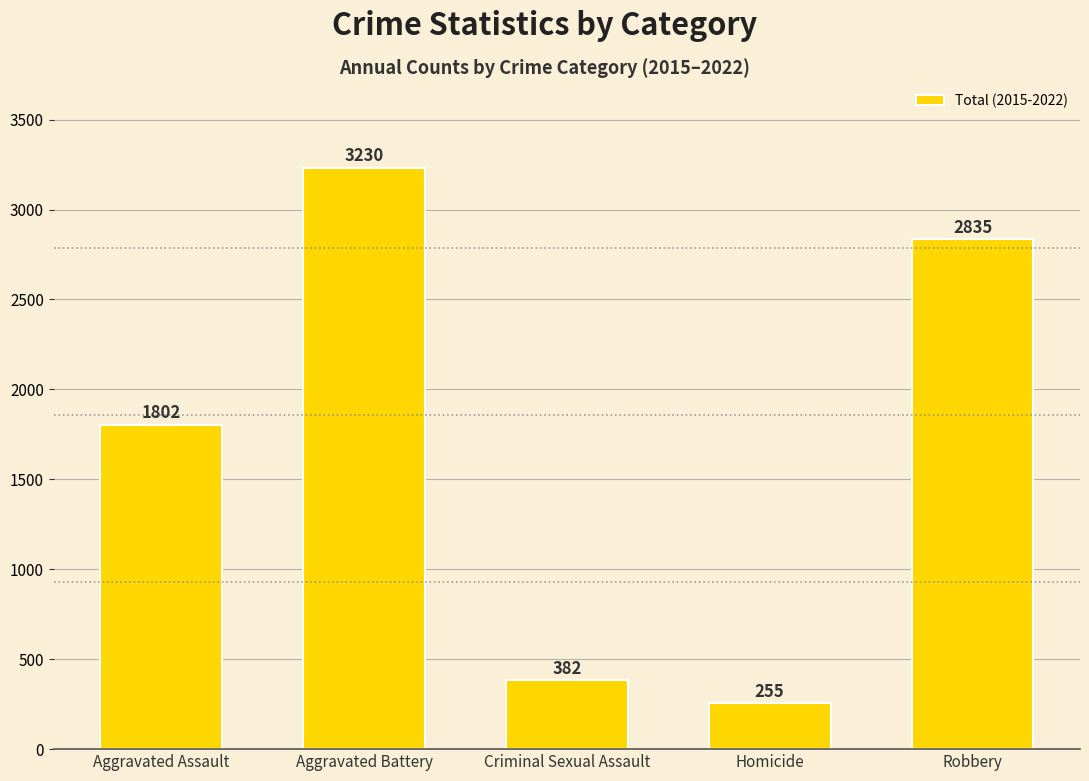

Reading left to right, extract all data points from this chart.

1802	3230	382	255	2835